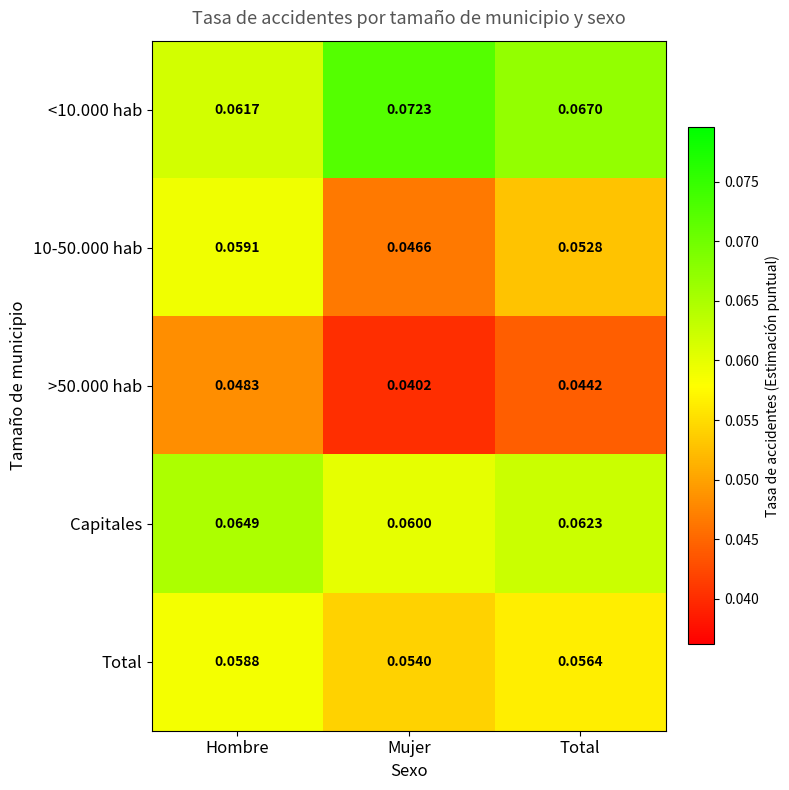

At which label is Total closest to 0?

Mujer